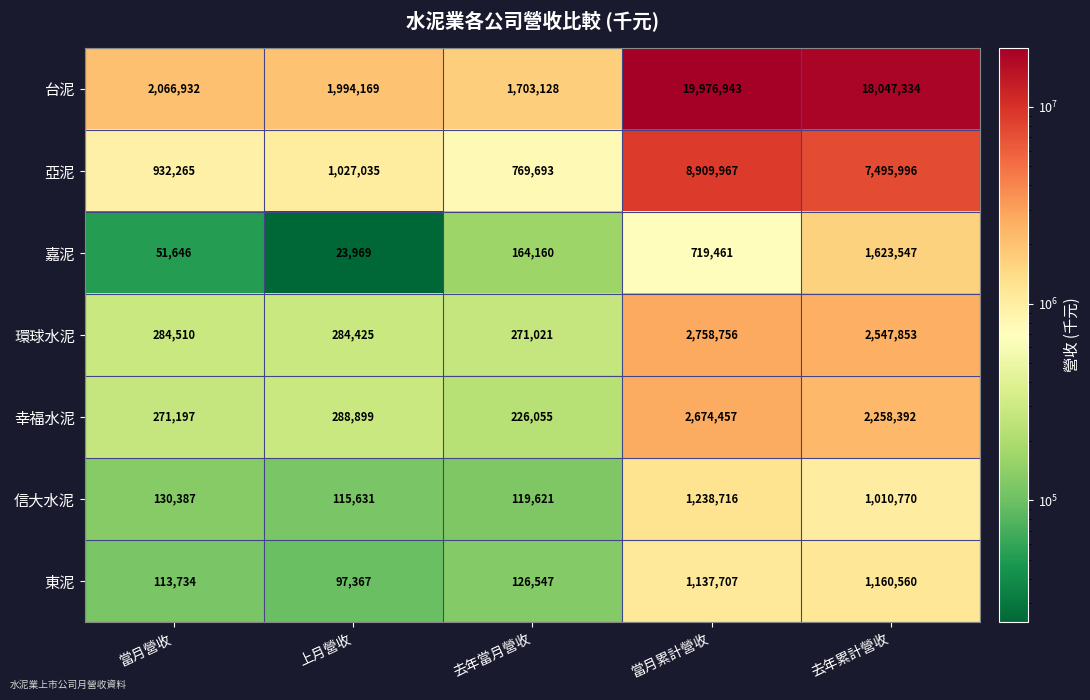

What is the maximum value shown in the chart?

19976943